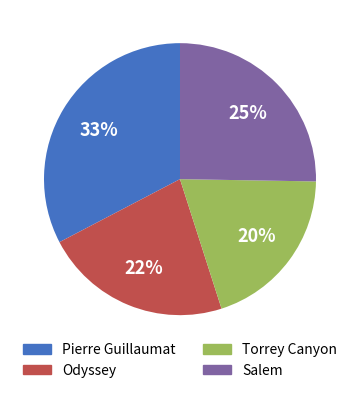

Is it true that Salem is 39% of the pie?

False